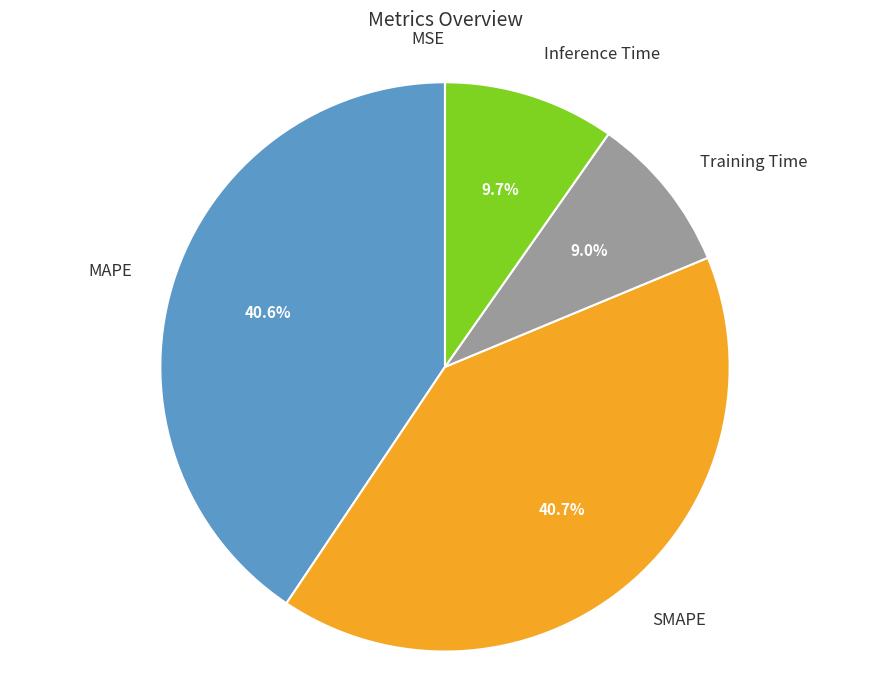

Does any single category account for the majority?

No